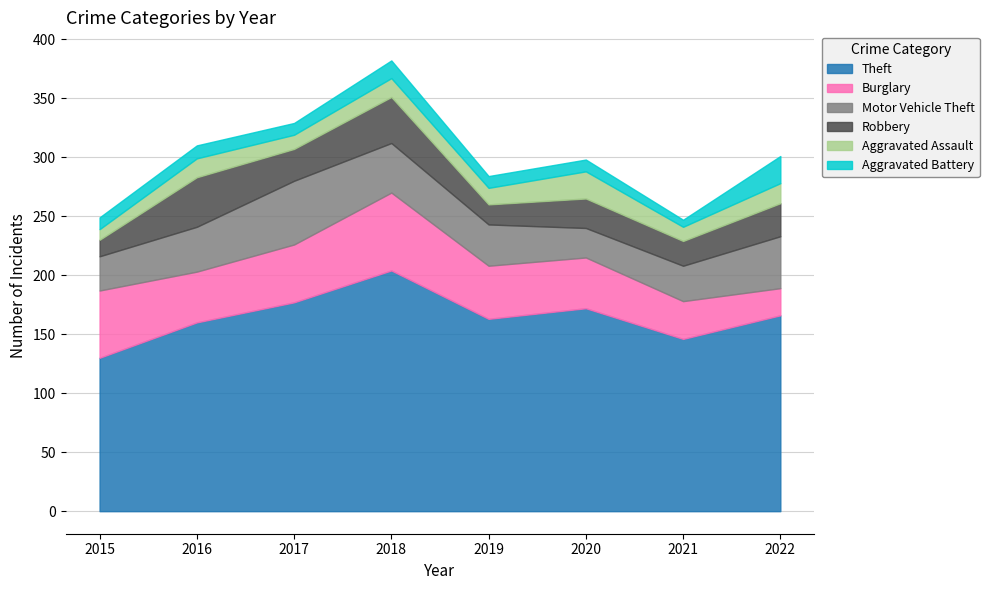

What is the lowest value of the Aggravated Battery series?

6